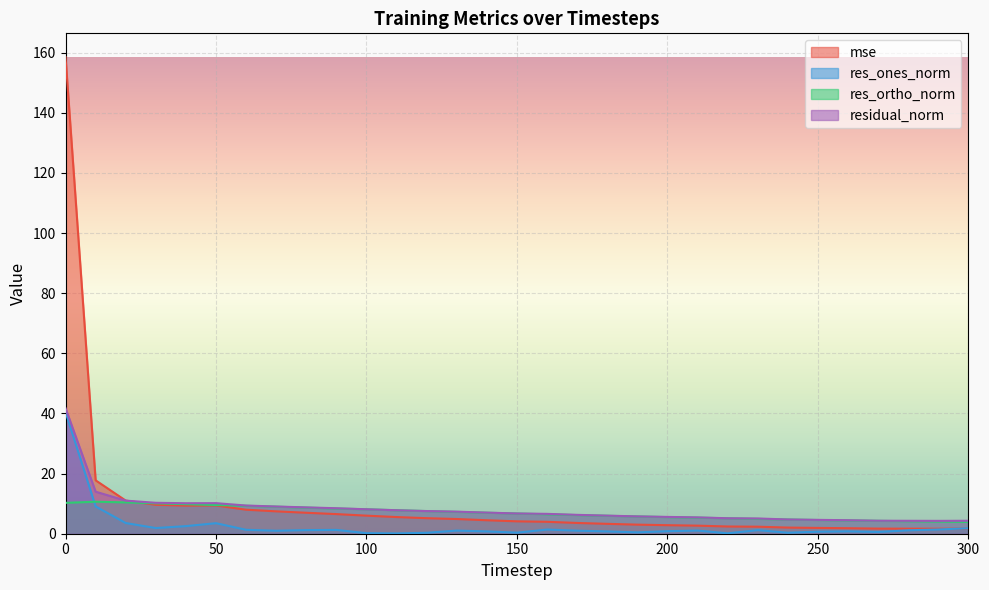

What is the difference between the maximum and minimum values in the res_ortho_norm series?

6.7